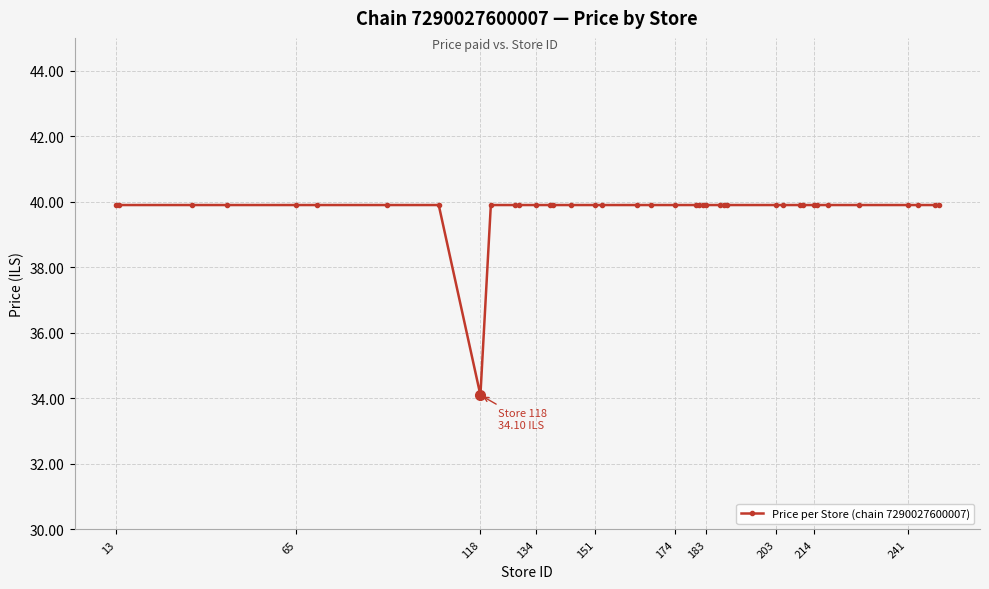

Is this an area chart (filled region under the line)?

No